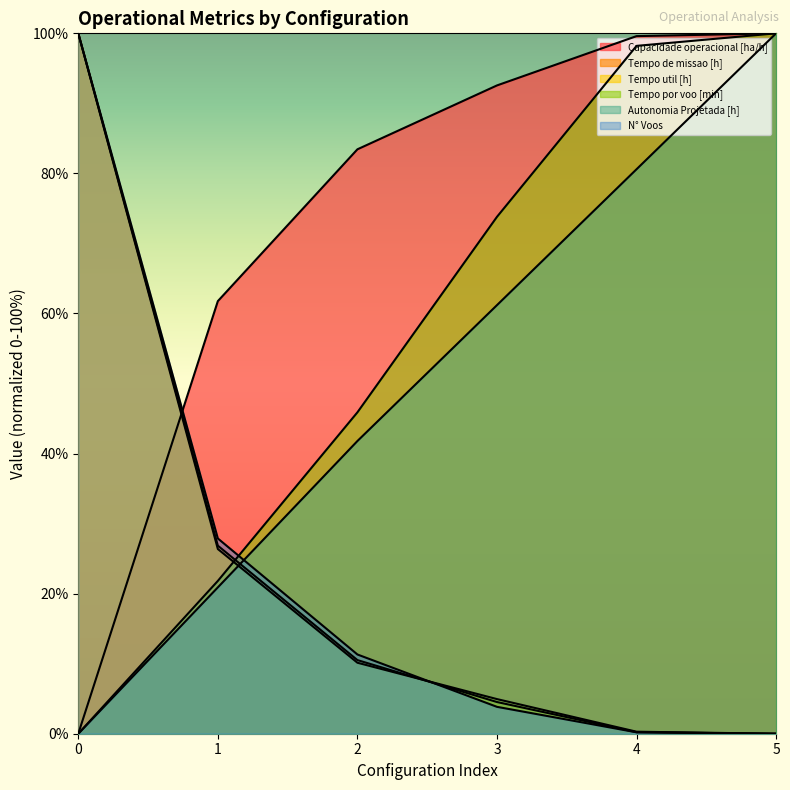

What is the difference between the highest and lowest values at 4?

99.4